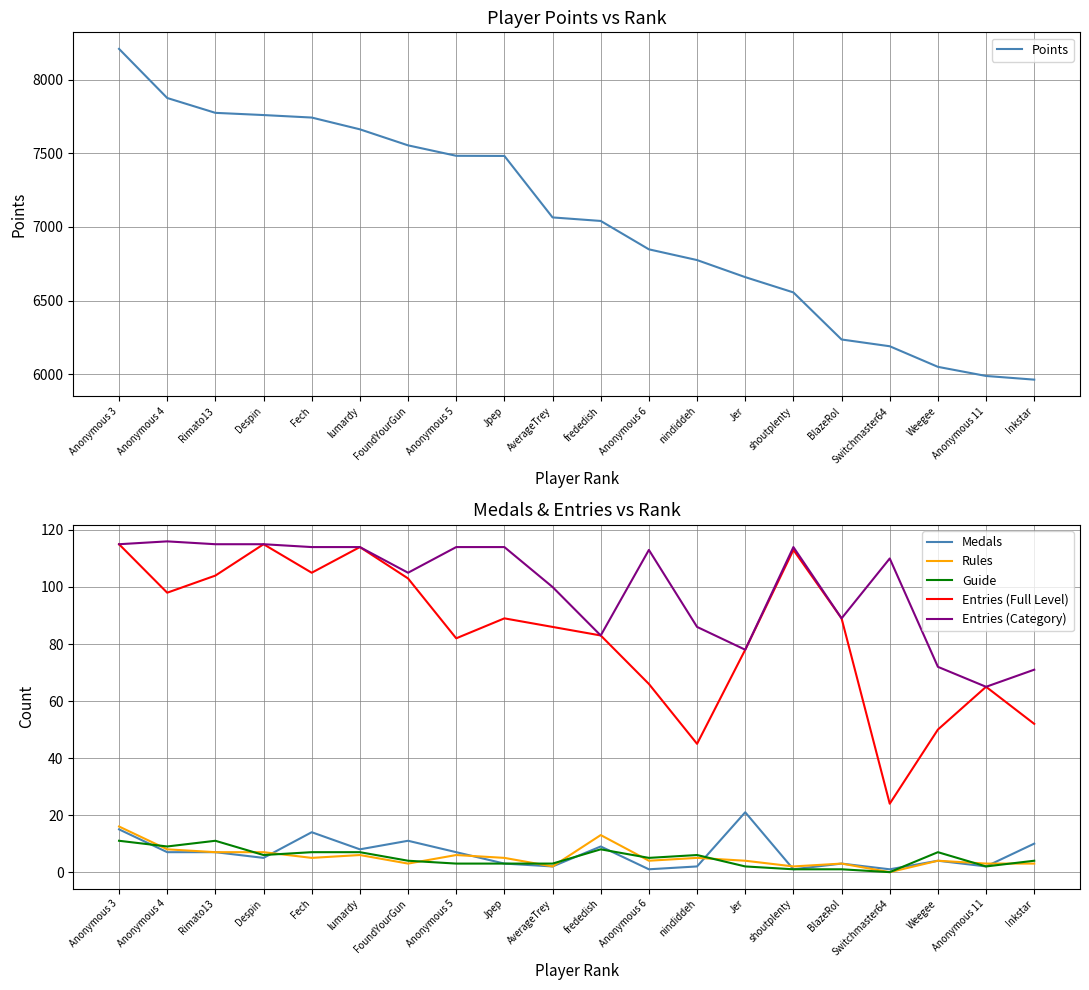

What are all the series names shown in the legend?

Points, Medals, Rules, Guide, Entries (Full Level), Entries (Category)